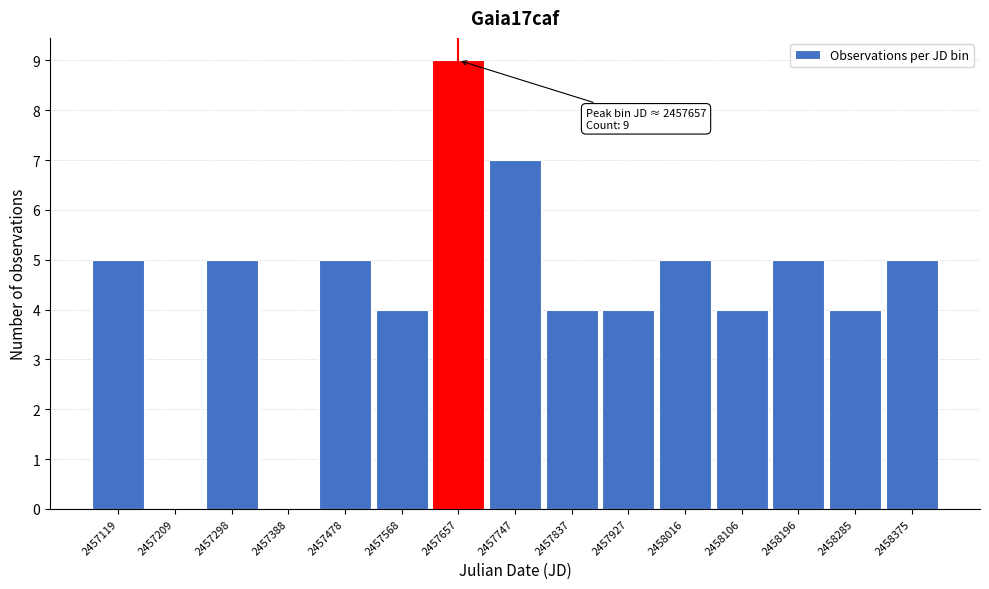

Which range on the x-axis has the tallest bar?

2457610 to 2457700